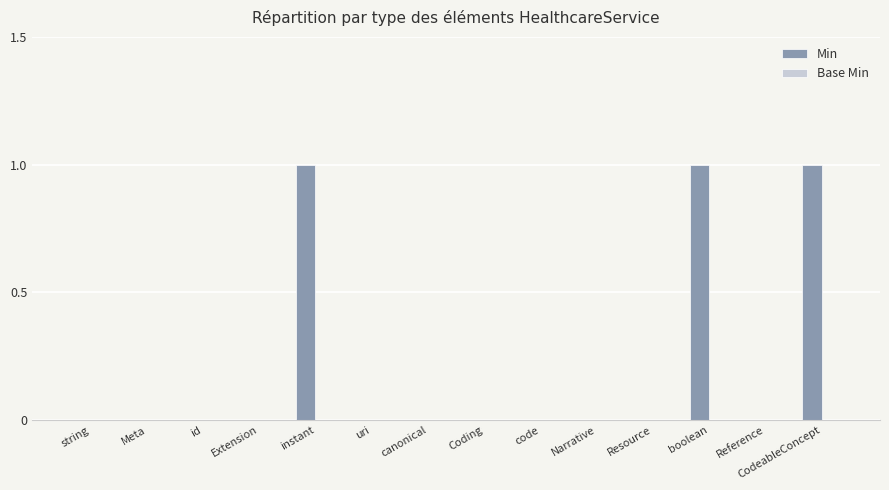

The chart shows a value of -1 at Narrative. True or false?

False